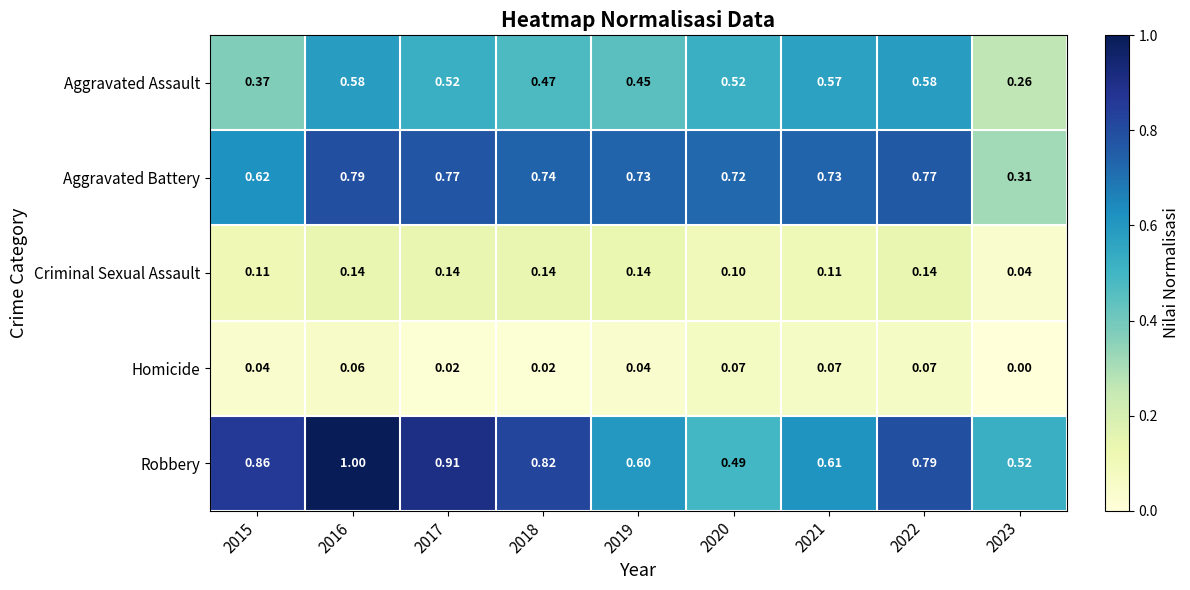

List the series in order of their peak value, lowest first.

Homicide, Criminal Sexual Assault, Aggravated Assault, Aggravated Battery, Robbery